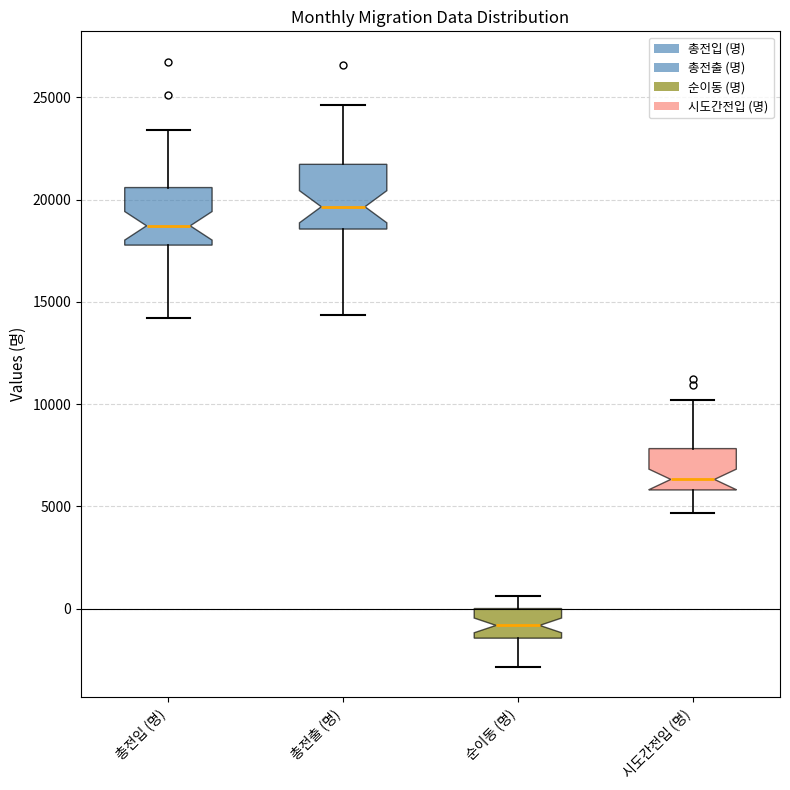

Which box's median line is the highest?

총전출 (명)